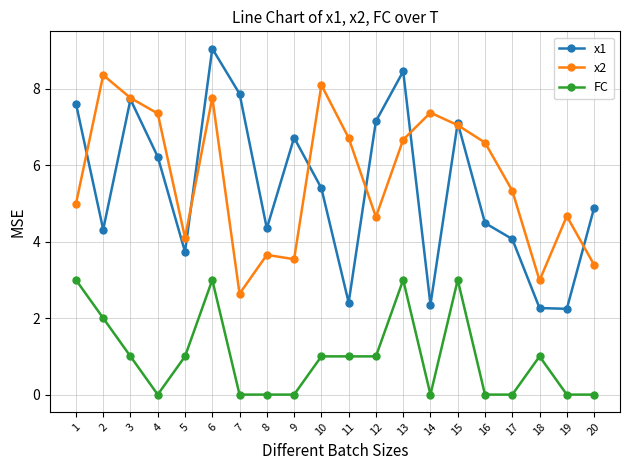

Which series has the largest range (max minus min)?

x1